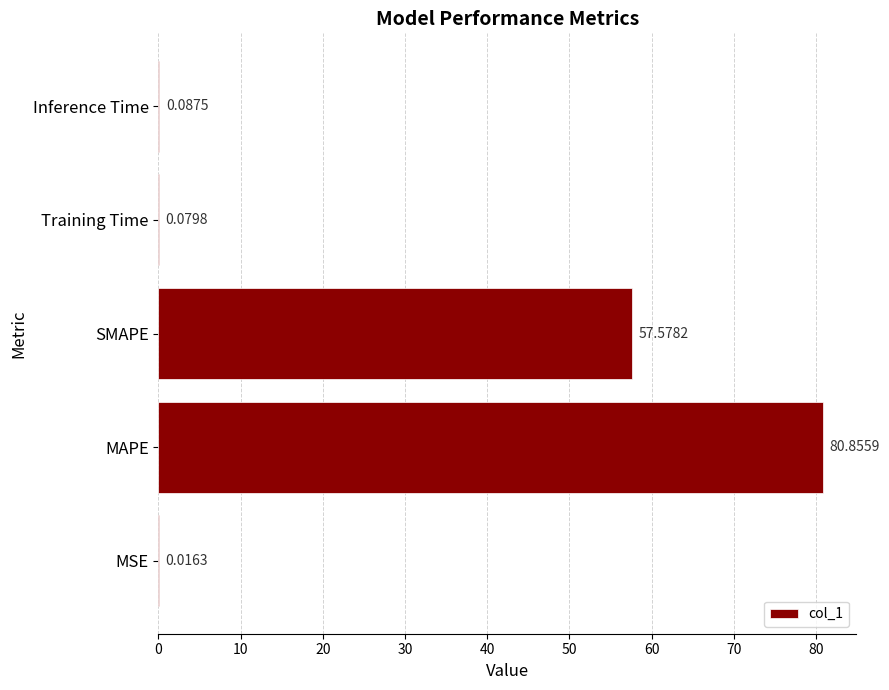

Count the number of data series in this chart.

1